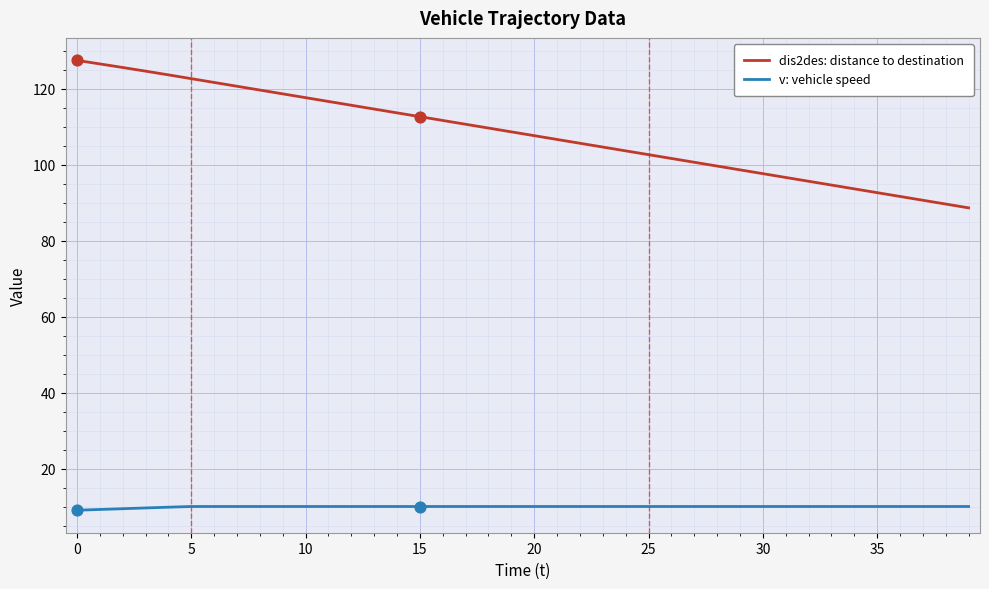

Which series has the largest range (max minus min)?

dis2des: distance to destination